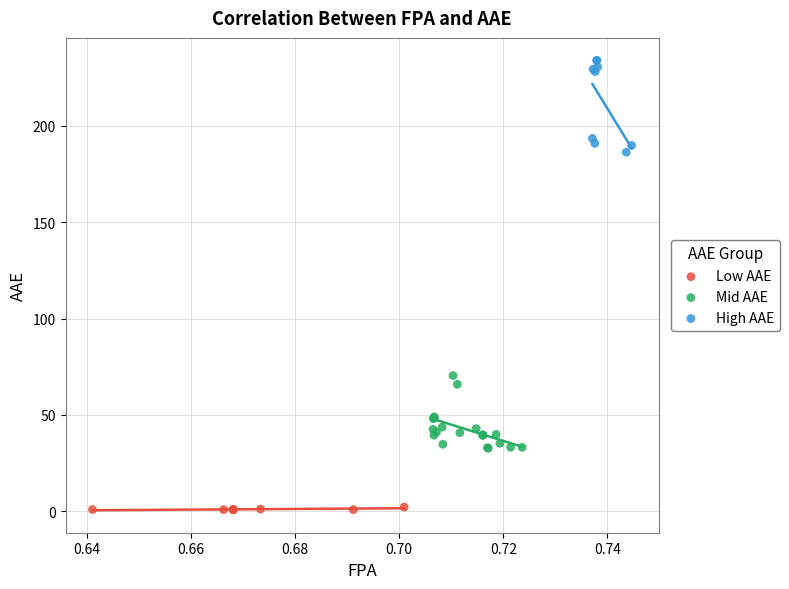

Which series contains the lowest Y value?

Low AAE